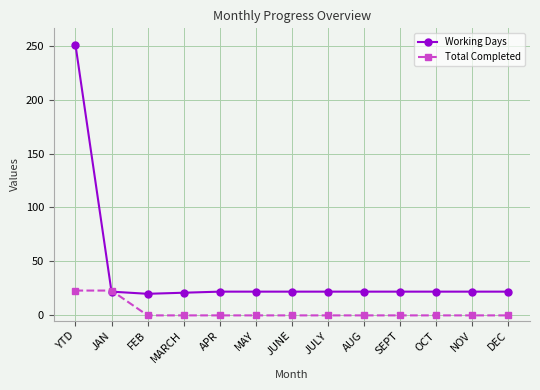

Does the chart have visible grid lines?

Yes